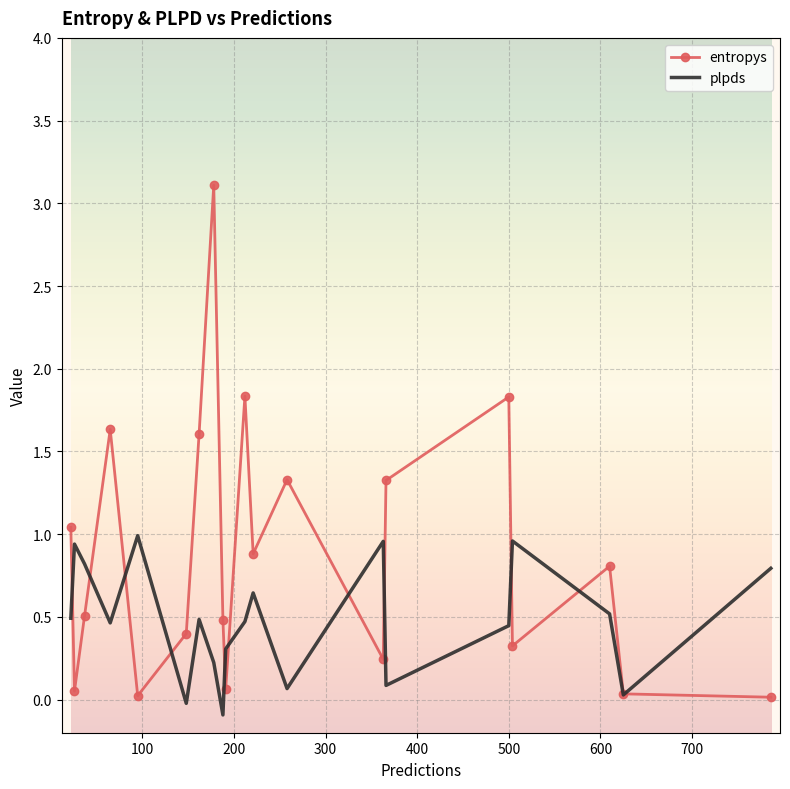

List the series in order of their peak value, highest first.

entropys, plpds